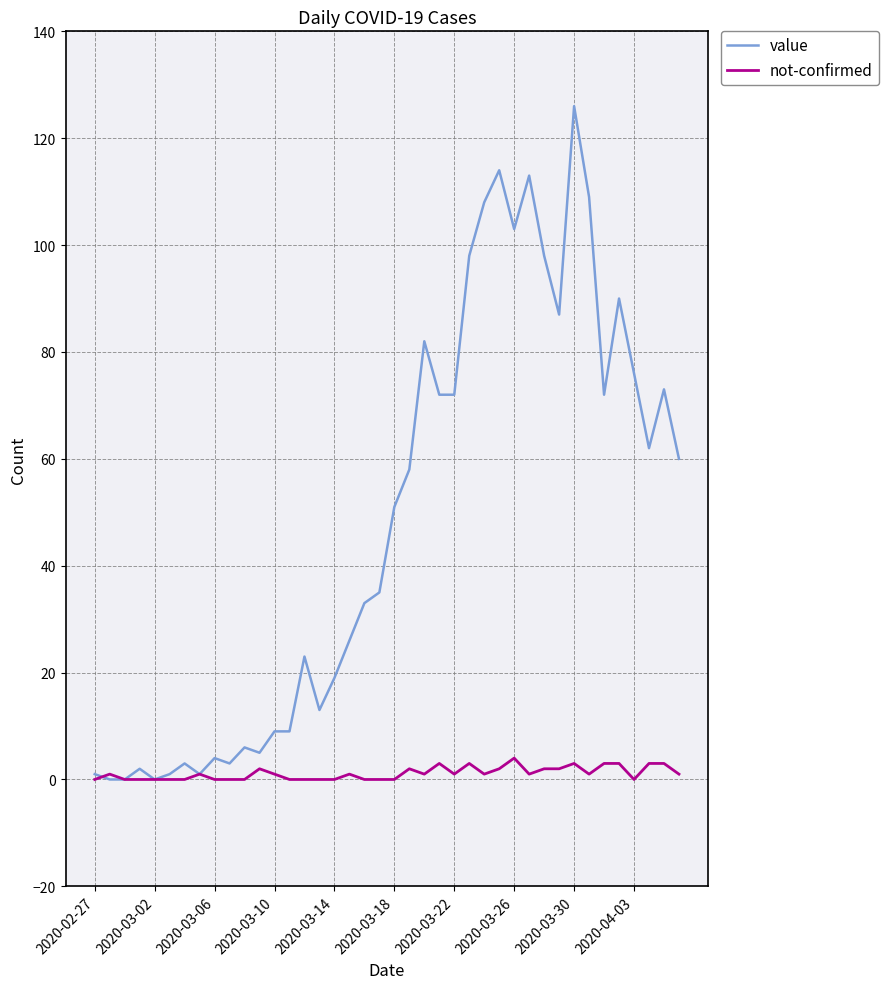

Rank the series by their maximum value, from highest to lowest.

value, not-confirmed